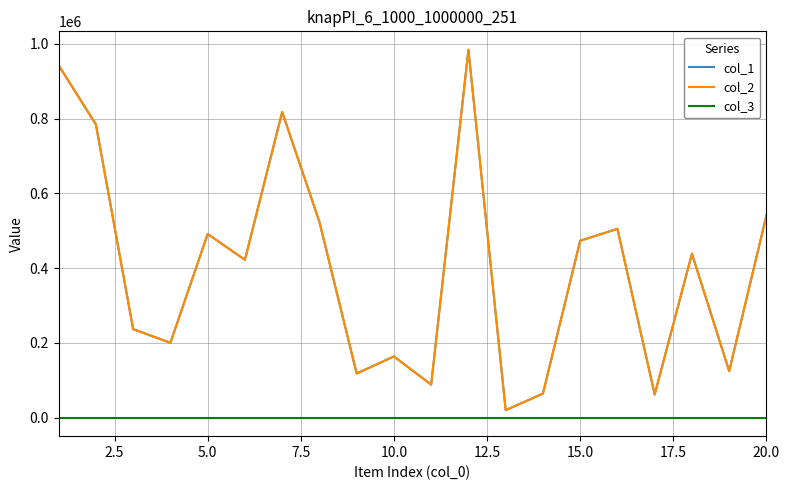

Reading left to right, transcribe all the data shown in this chart.

col_1: 942912	784585	236992	200598	491611	422529	817997	524020	118311	164035	88578	984526	20288	64573	473504	505411	62046	438897	124734	541151
col_2: 942912	784585	236992	200598	491611	422529	817997	524020	118311	164035	88578	984526	20288	64573	473504	505411	62046	438897	124734	541151
col_3: 1	1	1	1	1	1	1	1	1	1	1	1	1	1	1	1	1	1	1	1